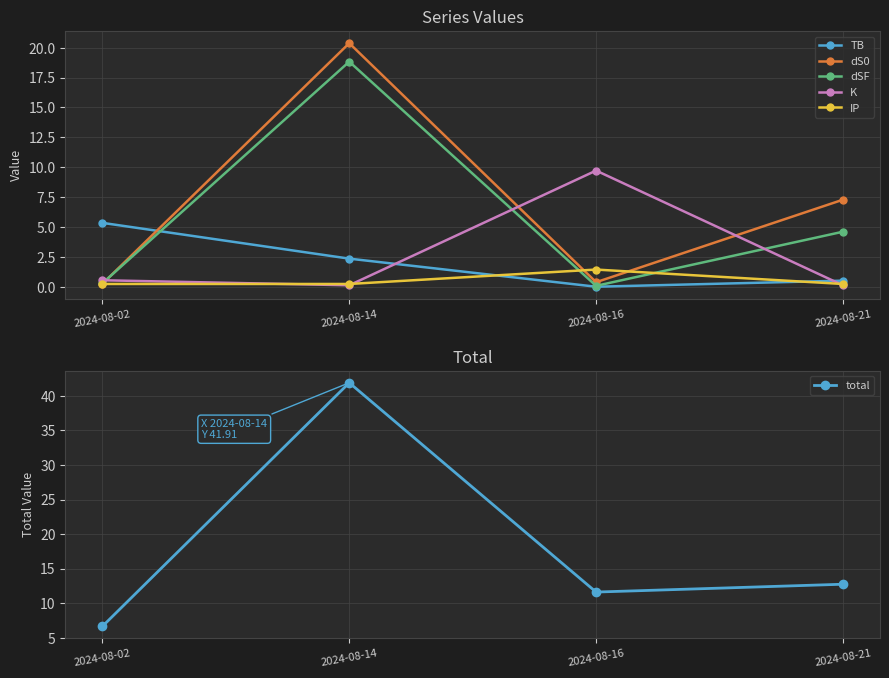

What is the difference between the second highest and minimum values in the dS0 series?

7.0